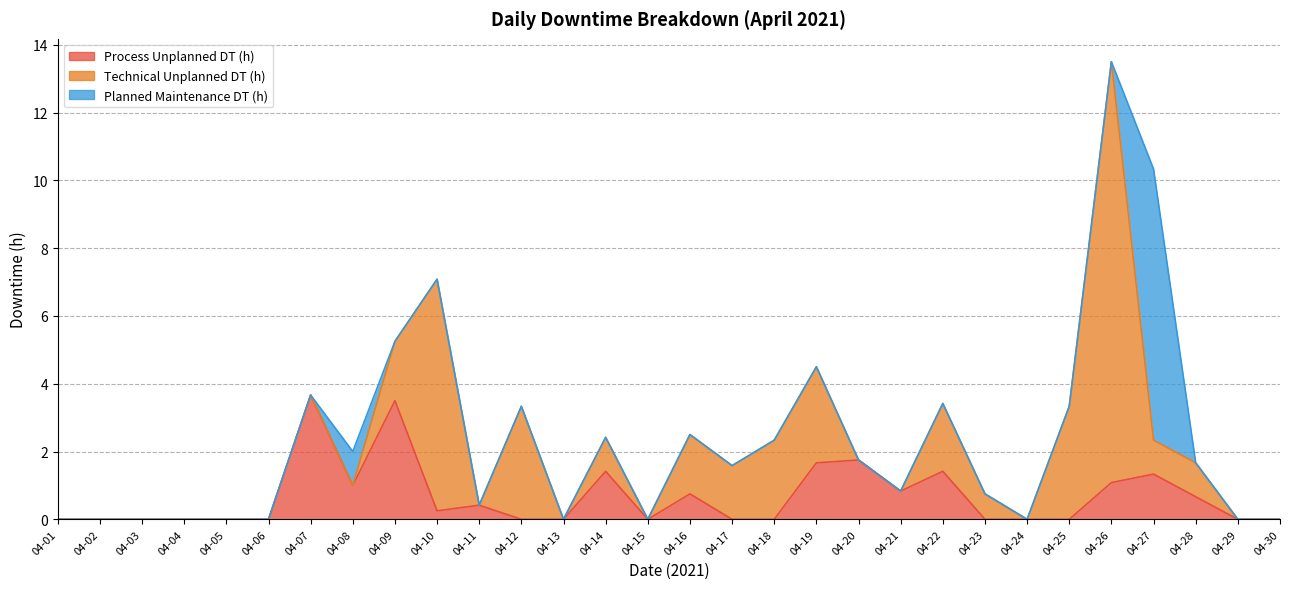

What is the total value across all series at 04-18?

2.3